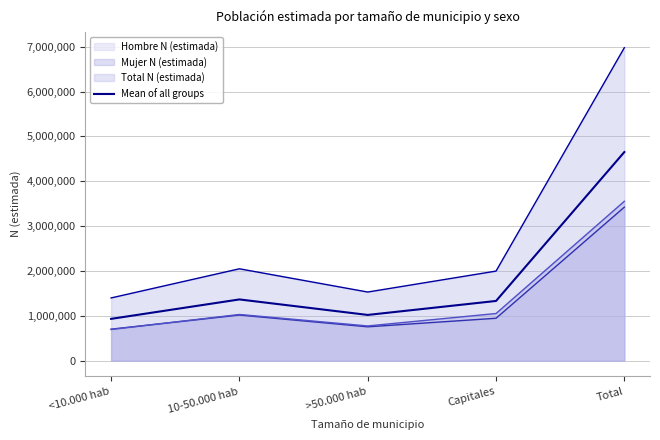

Rank the categories by value from lowest to highest.

<10.000 hab, >50.000 hab, Capitales, 10-50.000 hab, Total